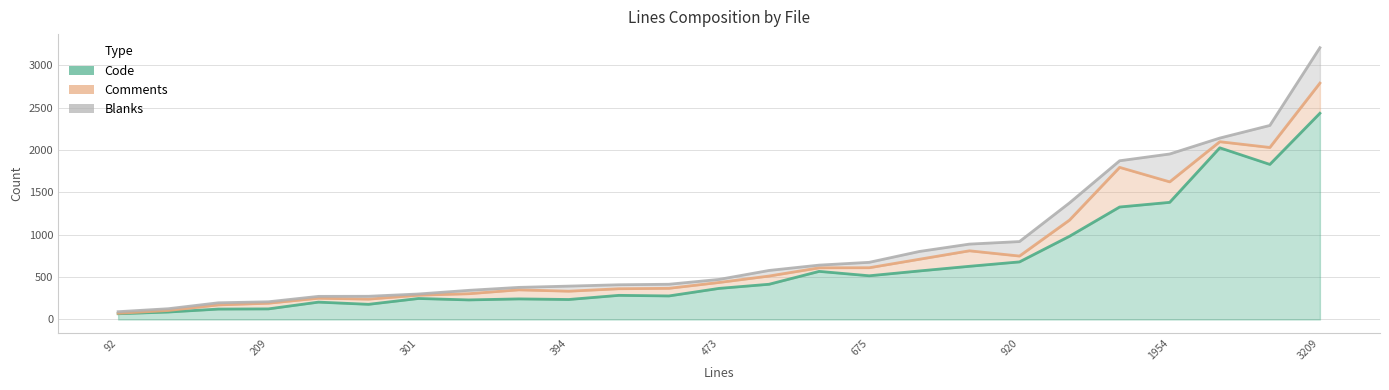

Which series changed the most between object-handlers.go and object-api-utils.go?

Code